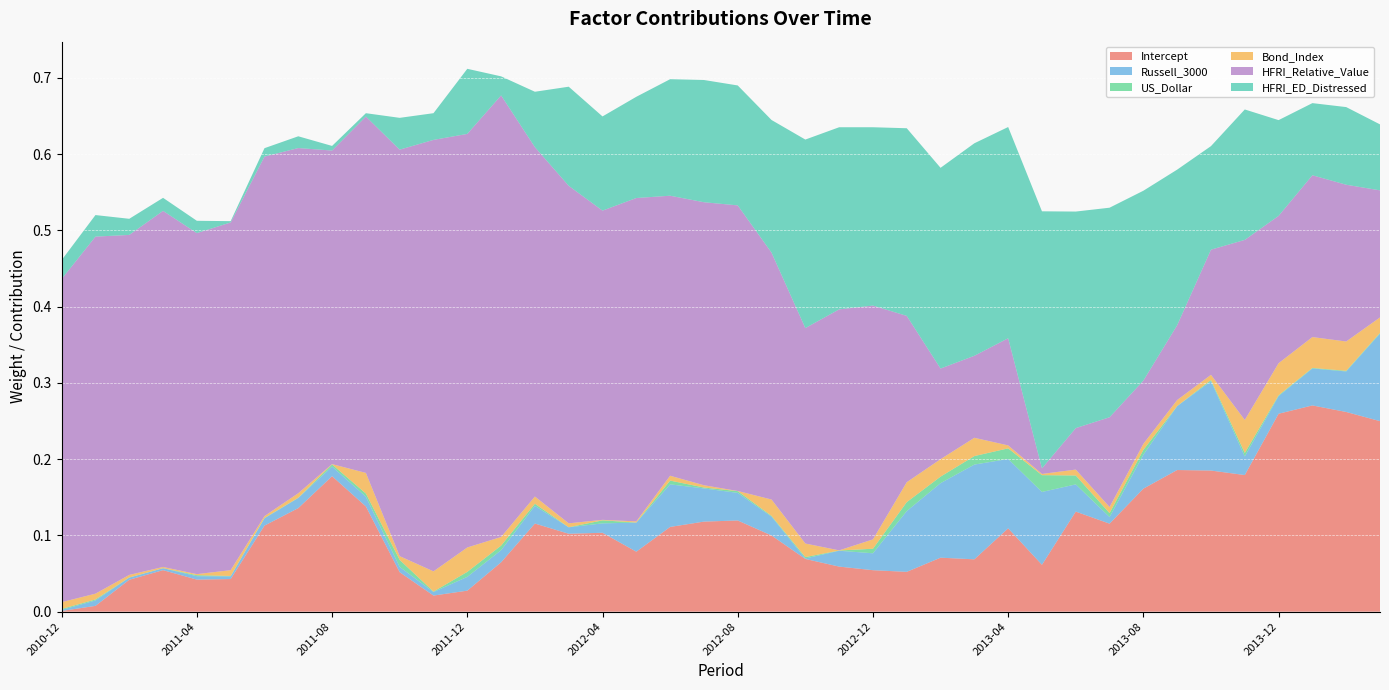

Reading right to left, list all the values displayed in this chart.

Intercept: 2014-03=0.2	2014-02=0.3	2014-01=0.3	2013-12=0.3	2013-11=0.2	2013-10=0.2	2013-09=0.2	2013-08=0.2	2013-07=0.1	2013-06=0.1	2013-05=0.1	2013-04=0.1	2013-03=0.1	2013-02=0.1	2013-01=0.1	2012-12=0.1	2012-11=0.1	2012-10=0.1	2012-09=0.1	2012-08=0.1	2012-07=0.1	2012-06=0.1	2012-05=0.1	2012-04=0.1	2012-03=0.1	2012-02=0.1	2012-01=0.1	2011-12=0.0	2011-11=0.0	2011-10=0.1	2011-09=0.1	2011-08=0.2	2011-07=0.1	2011-06=0.1	2011-05=0.0	2011-04=0.0	2011-03=0.1	2011-02=0.0	2011-01=0.0	2010-12=0.0
Russell_3000: 2014-03=0.1	2014-02=0.1	2014-01=0.0	2013-12=0.0	2013-11=0.0	2013-10=0.1	2013-09=0.1	2013-08=0.0	2013-07=0.0	2013-06=0.0	2013-05=0.1	2013-04=0.1	2013-03=0.1	2013-02=0.1	2013-01=0.1	2012-12=0.0	2012-11=0.0	2012-10=0.0	2012-09=0.0	2012-08=0.0	2012-07=0.0	2012-06=0.1	2012-05=0.0	2012-04=0.0	2012-03=0.0	2012-02=0.0	2012-01=0.0	2011-12=0.0	2011-11=0.0	2011-10=0.0	2011-09=0.0	2011-08=0.0	2011-07=0.0	2011-06=0.0	2011-05=0.0	2011-04=0.0	2011-03=0.0	2011-02=0.0	2011-01=0.0	2010-12=0.0
US_Dollar: 2014-03=0.0	2014-02=0.0	2014-01=0.0	2013-12=0.0	2013-11=0.0	2013-10=0.0	2013-09=0.0	2013-08=0.0	2013-07=0.0	2013-06=0.0	2013-05=0.0	2013-04=0.0	2013-03=0.0	2013-02=0.0	2013-01=0.0	2012-12=0.0	2012-11=0.0	2012-10=0.0	2012-09=0.0	2012-08=0.0	2012-07=0.0	2012-06=0.0	2012-05=0.0	2012-04=0.0	2012-03=0.0	2012-02=0.0	2012-01=0.0	2011-12=0.0	2011-11=0.0	2011-10=0.0	2011-09=0.0	2011-08=0.0	2011-07=0.0	2011-06=0.0	2011-05=0.0	2011-04=0.0	2011-03=0.0	2011-02=0.0	2011-01=0.0	2010-12=0.0
Bond_Index: 2014-03=0.0	2014-02=0.0	2014-01=0.0	2013-12=0.0	2013-11=0.0	2013-10=0.0	2013-09=0.0	2013-08=0.0	2013-07=0.0	2013-06=0.0	2013-05=0.0	2013-04=0.0	2013-03=0.0	2013-02=0.0	2013-01=0.0	2012-12=0.0	2012-11=0.0	2012-10=0.0	2012-09=0.0	2012-08=0.0	2012-07=0.0	2012-06=0.0	2012-05=0.0	2012-04=0.0	2012-03=0.0	2012-02=0.0	2012-01=0.0	2011-12=0.0	2011-11=0.0	2011-10=0.0	2011-09=0.0	2011-08=0.0	2011-07=0.0	2011-06=0.0	2011-05=0.0	2011-04=0.0	2011-03=0.0	2011-02=0.0	2011-01=0.0	2010-12=0.0
HFRI_Relative_Value: 2014-03=0.2	2014-02=0.2	2014-01=0.2	2013-12=0.2	2013-11=0.2	2013-10=0.2	2013-09=0.1	2013-08=0.1	2013-07=0.1	2013-06=0.1	2013-05=0.0	2013-04=0.1	2013-03=0.1	2013-02=0.1	2013-01=0.2	2012-12=0.3	2012-11=0.3	2012-10=0.3	2012-09=0.3	2012-08=0.4	2012-07=0.4	2012-06=0.4	2012-05=0.4	2012-04=0.4	2012-03=0.4	2012-02=0.5	2012-01=0.6	2011-12=0.5	2011-11=0.6	2011-10=0.5	2011-09=0.5	2011-08=0.4	2011-07=0.5	2011-06=0.5	2011-05=0.5	2011-04=0.4	2011-03=0.5	2011-02=0.4	2011-01=0.5	2010-12=0.4
HFRI_ED_Distressed: 2014-03=0.1	2014-02=0.1	2014-01=0.1	2013-12=0.1	2013-11=0.2	2013-10=0.1	2013-09=0.2	2013-08=0.2	2013-07=0.3	2013-06=0.3	2013-05=0.3	2013-04=0.3	2013-03=0.3	2013-02=0.3	2013-01=0.2	2012-12=0.2	2012-11=0.2	2012-10=0.2	2012-09=0.2	2012-08=0.2	2012-07=0.2	2012-06=0.2	2012-05=0.1	2012-04=0.1	2012-03=0.1	2012-02=0.1	2012-01=0.0	2011-12=0.1	2011-11=0.0	2011-10=0.0	2011-09=0.0	2011-08=0.0	2011-07=0.0	2011-06=0.0	2011-05=0.0	2011-04=0.0	2011-03=0.0	2011-02=0.0	2011-01=0.0	2010-12=0.0